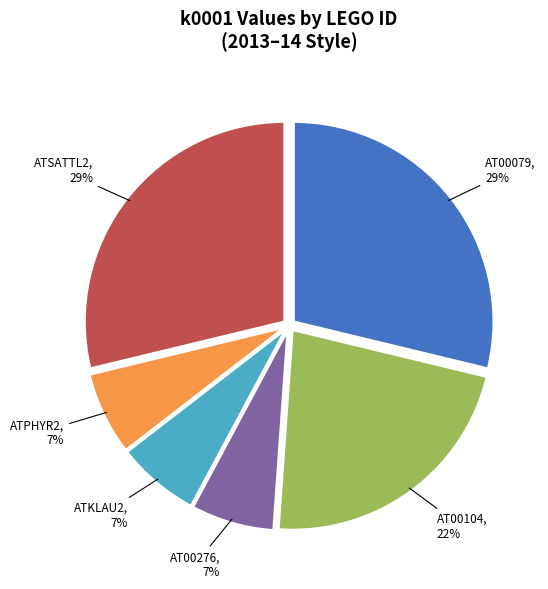

Is there a majority slice in this chart?

No